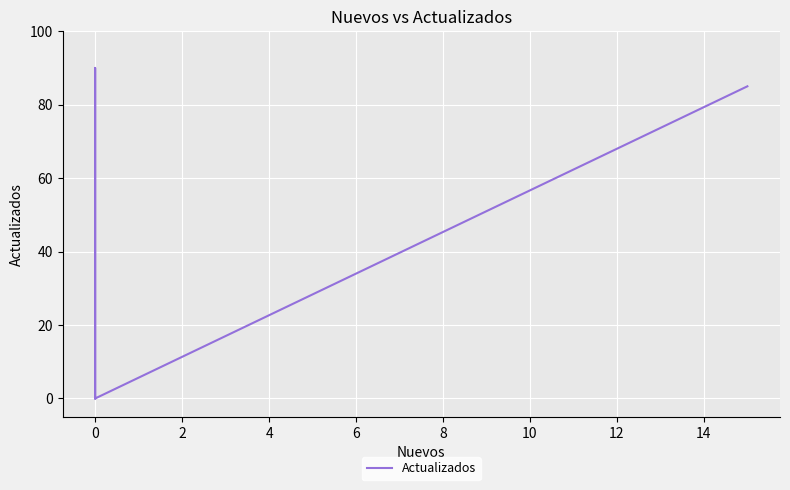

Reading left to right, list all the values displayed in this chart.

85	0	0	0	0	90	0